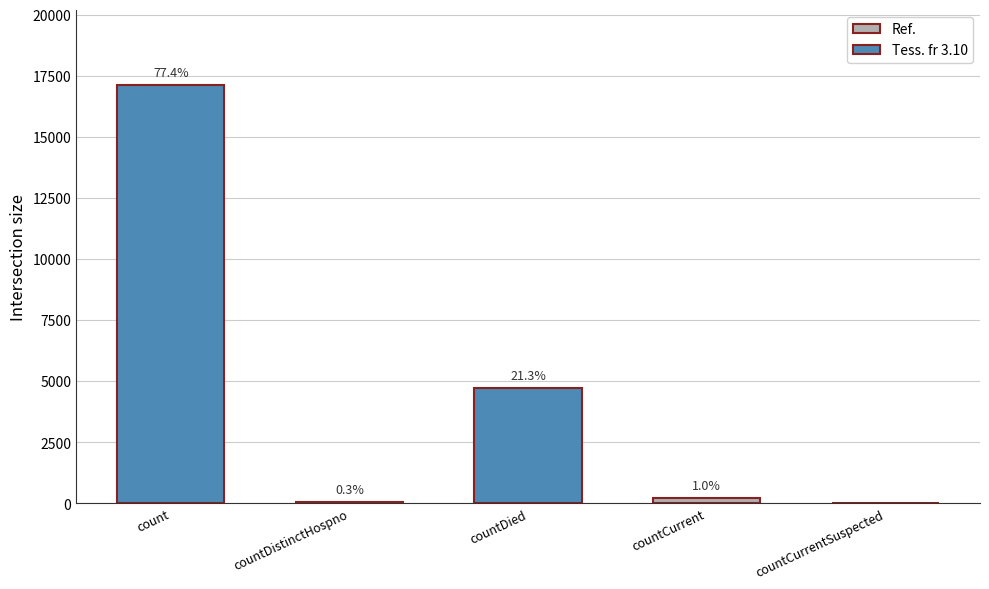

What is the difference between the maximum and second lowest values?

17051